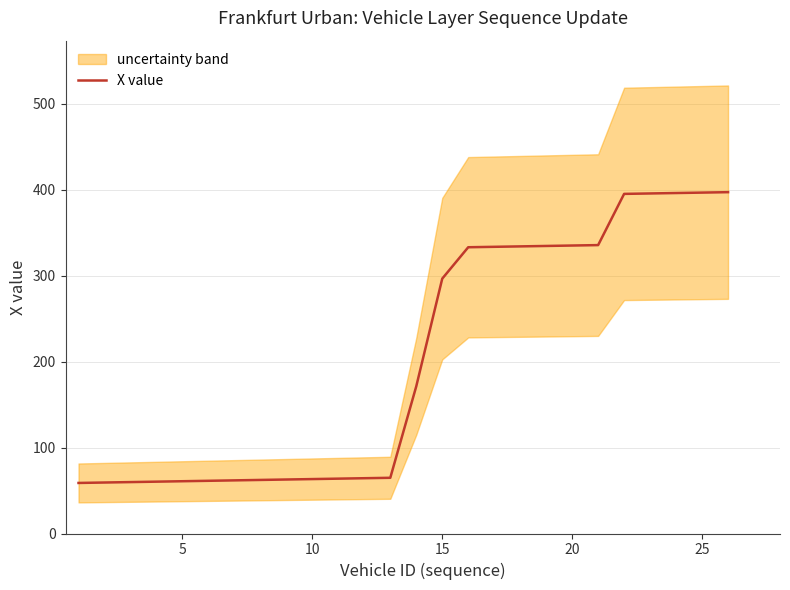

The value of X value at 25 is 692.8. True or false?

False